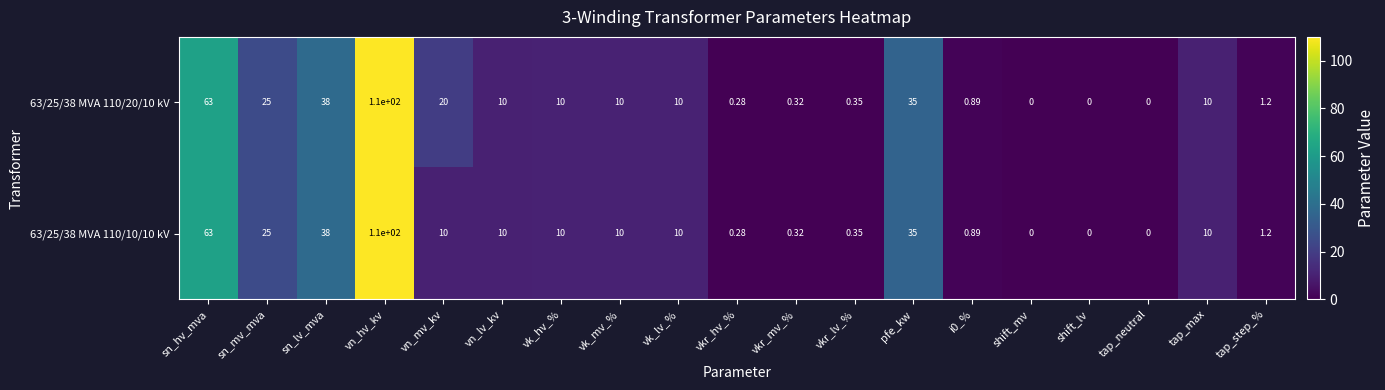

Which category has the highest value in the 63/25/38 MVA 110/10/10 kV series?

vn_hv_kv